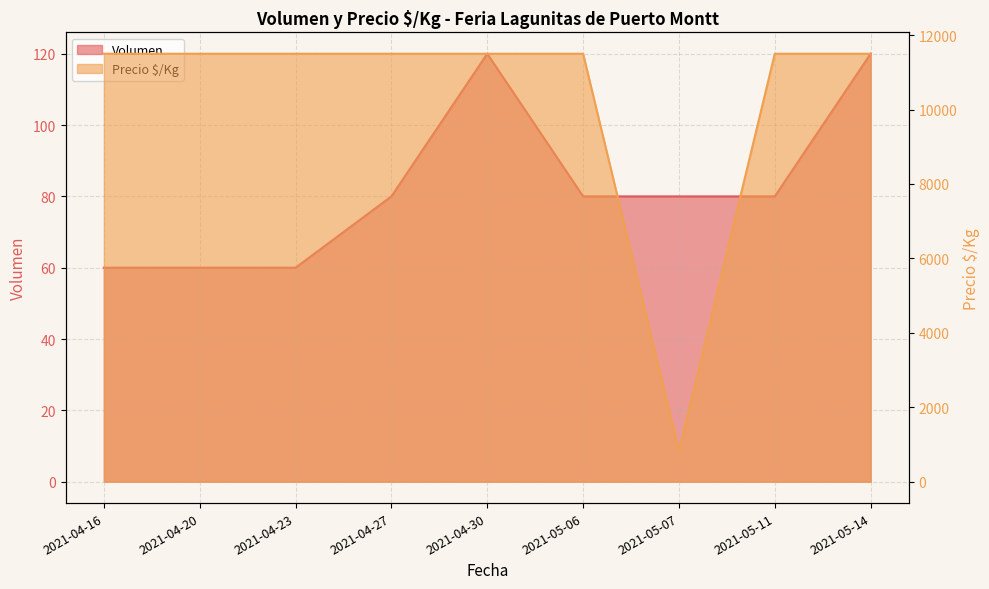

Is the value of Volumen at 2021-04-20 greater than the value of Precio $/Kg at 2021-04-23?

No